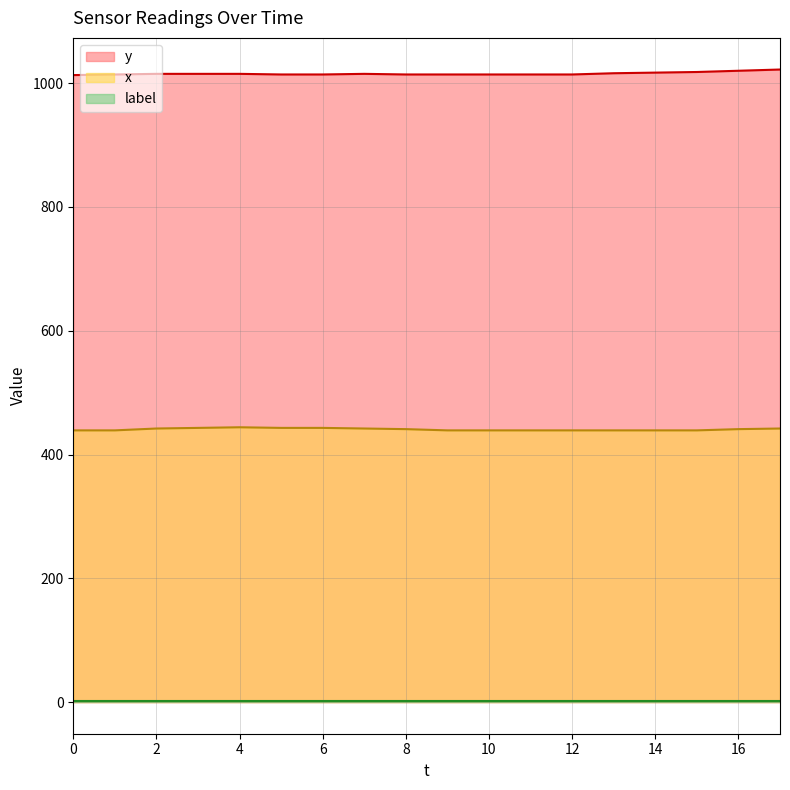

Is it true that x equals 441 at 16?

True